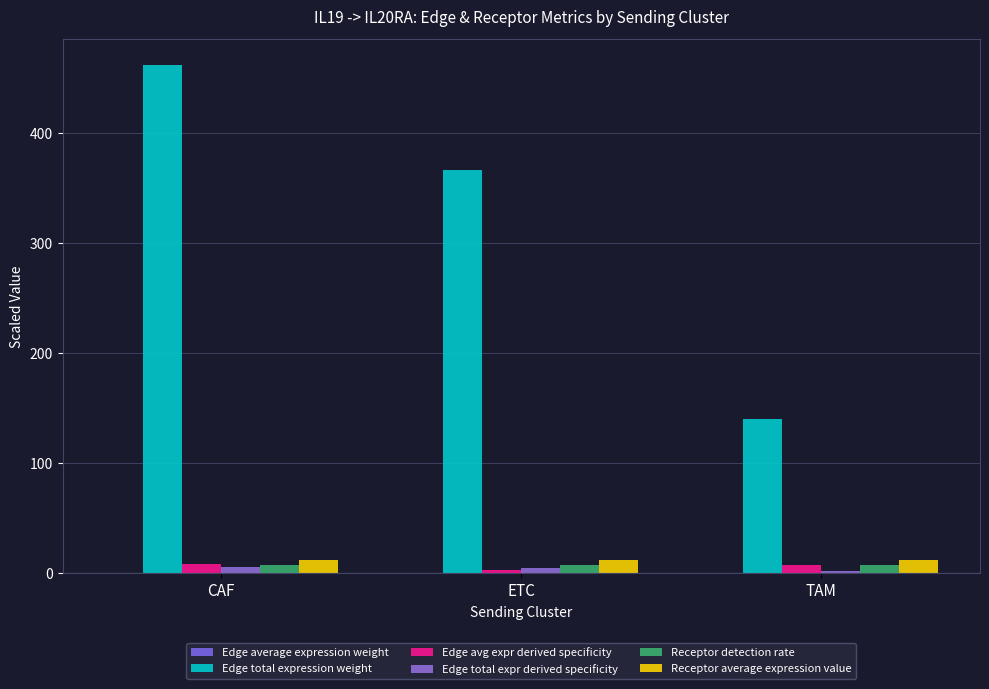

What is the sum of the Edge avg expr derived specificity values at CAF and ETC?

11.8